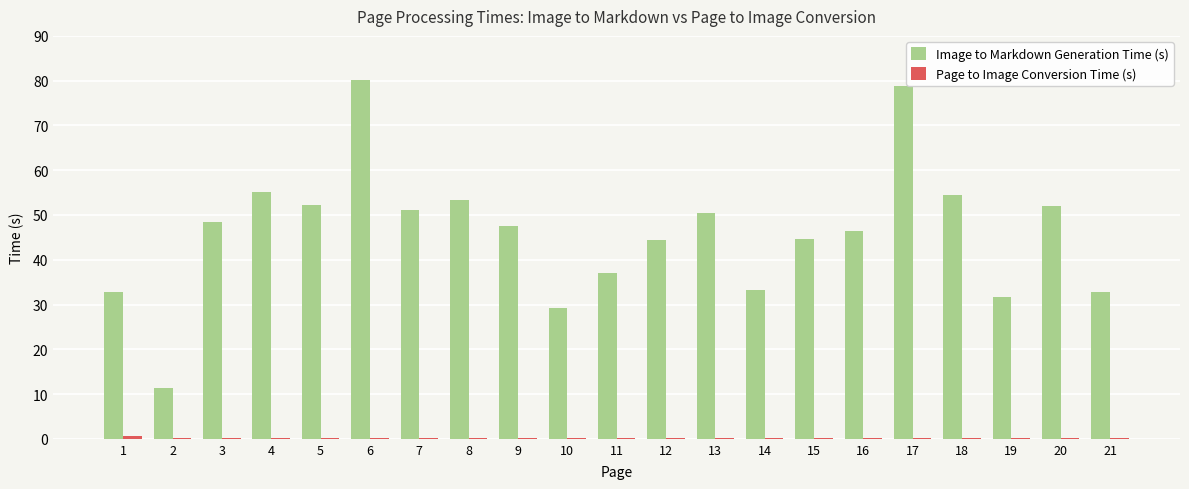

What is the sum of the Image to Markdown Generation Time (s) values at 1 and 8?

86.2